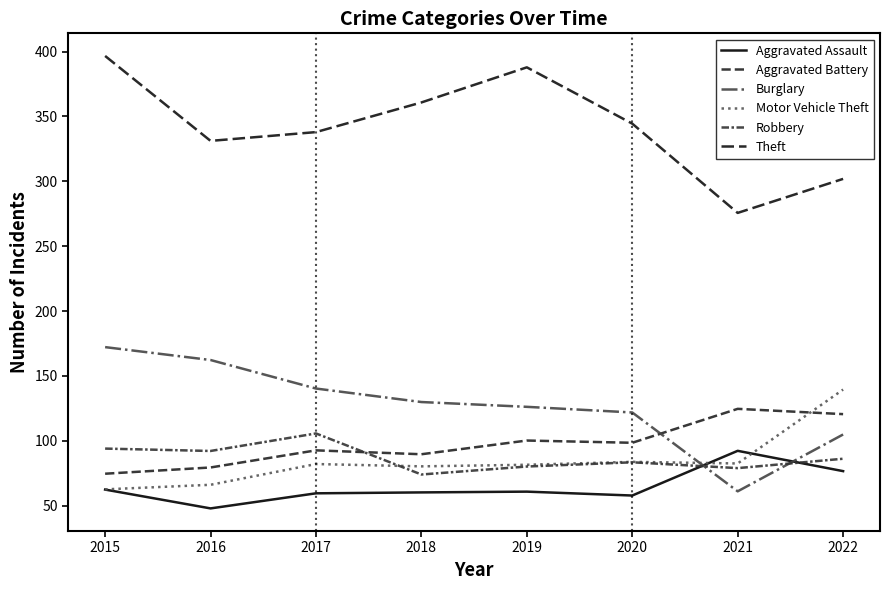

How many lines are shown in the chart?

6